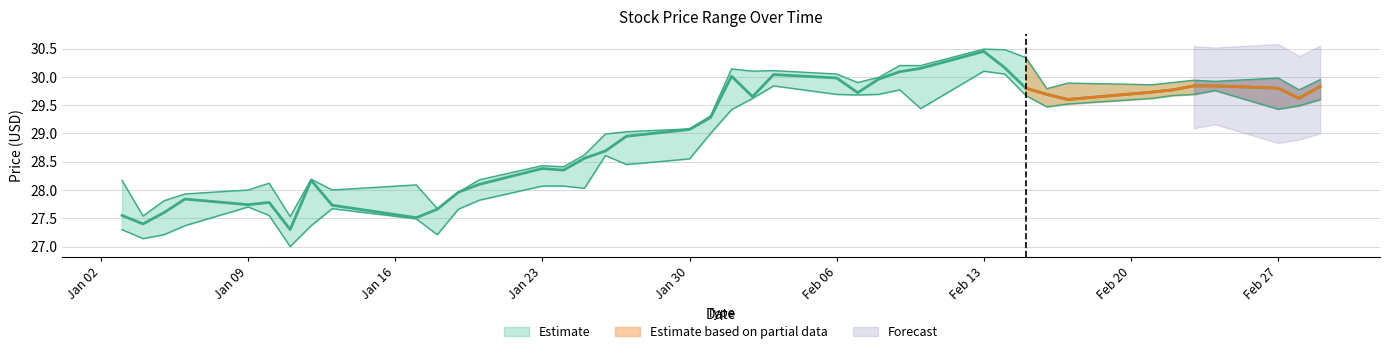

What is the value of the CLOSE point at the 40th from the left?

29.8